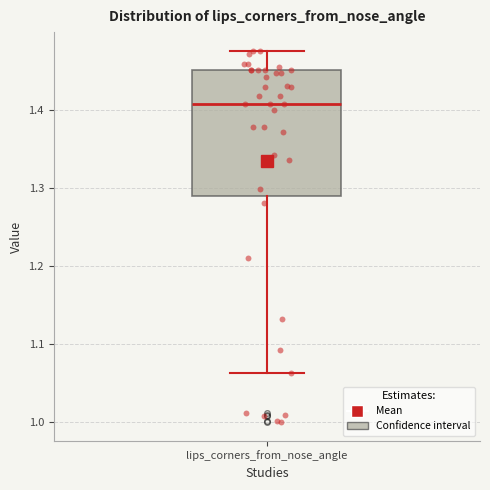

Where does the lower whisker of the box for lips_corners_from_nose_angle end on the y-axis? The values are not printed on the chart, so give them approximately, as read against the axis.

1.06